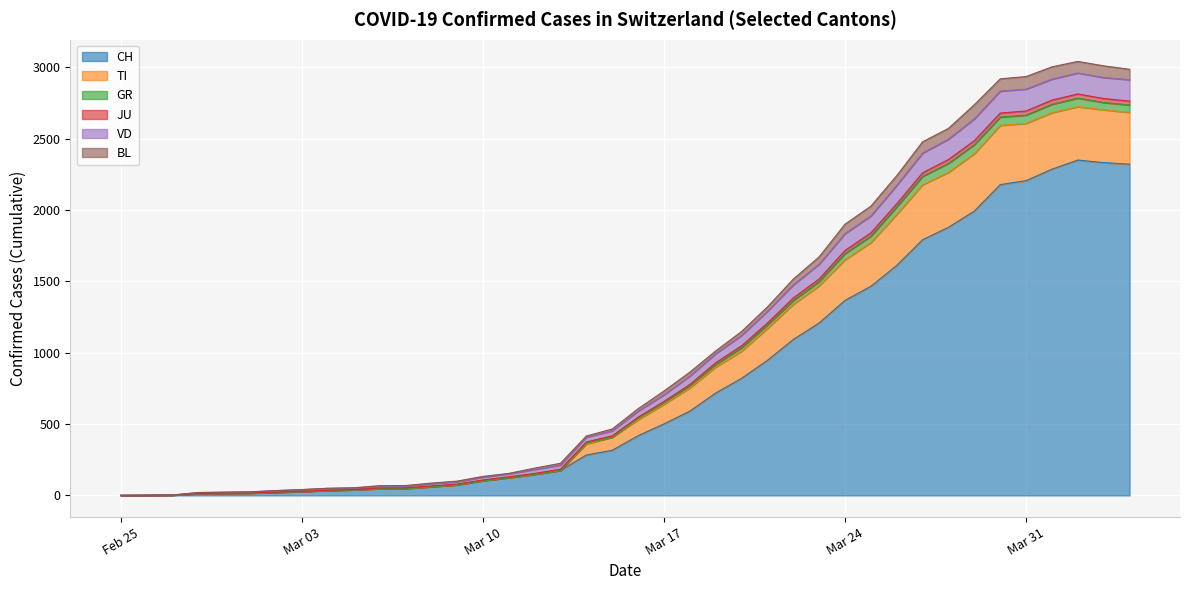

What is the maximum value for CH?

2349